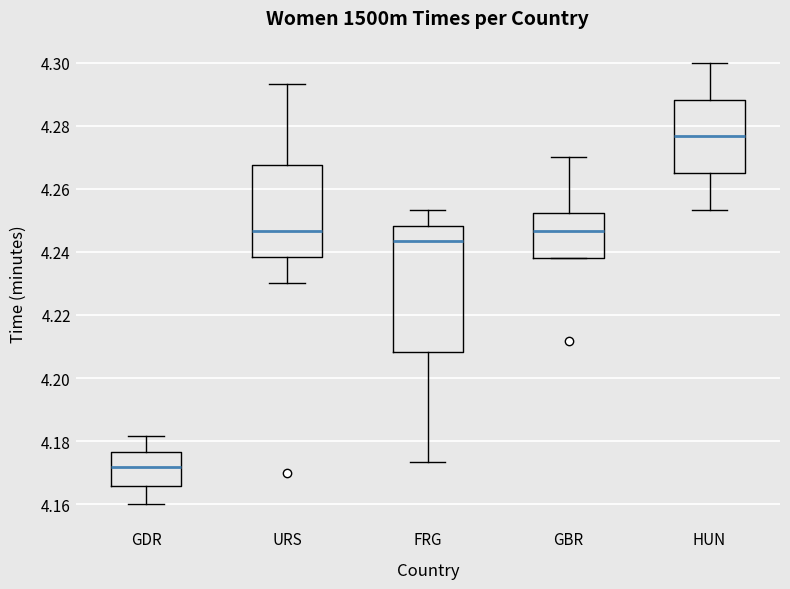

Reading left to right, transcribe this box plot: for each box, give where its median line is, the range the box spans, and where its two whiskers end, as read against the y-axis. The values are not printed on the chart, so give them approximately, as read against the axis.

GDR: median 4.172, box 4.166 to 4.176, whiskers 4.160 to 4.182
URS: median 4.246, box 4.238 to 4.268, whiskers 4.230 to 4.294
FRG: median 4.244, box 4.208 to 4.248, whiskers 4.174 to 4.254
GBR: median 4.246, box 4.238 to 4.252, whiskers 4.238 to 4.270
HUN: median 4.276, box 4.266 to 4.288, whiskers 4.254 to 4.300